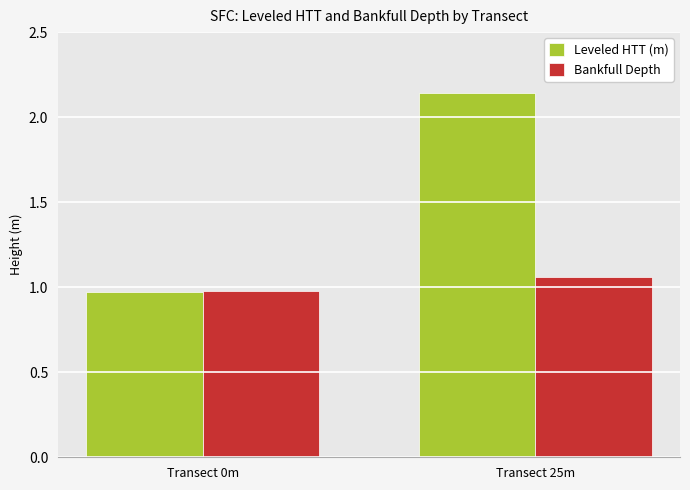

True or false: Leveled HTT (m) has a value of 1.6 at Transect 0m.

False